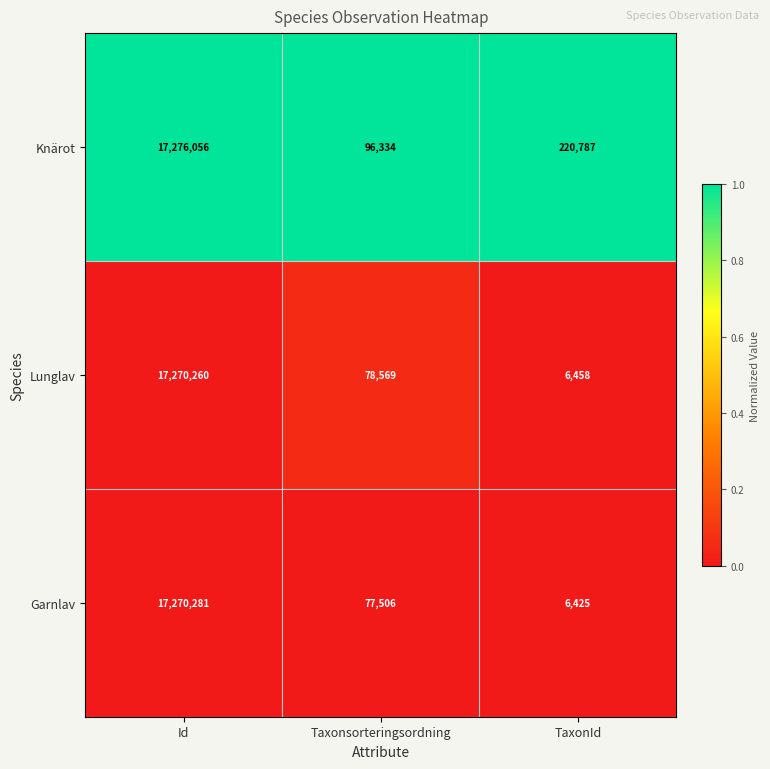

What value does the Garnlav series have at Id?

17270281